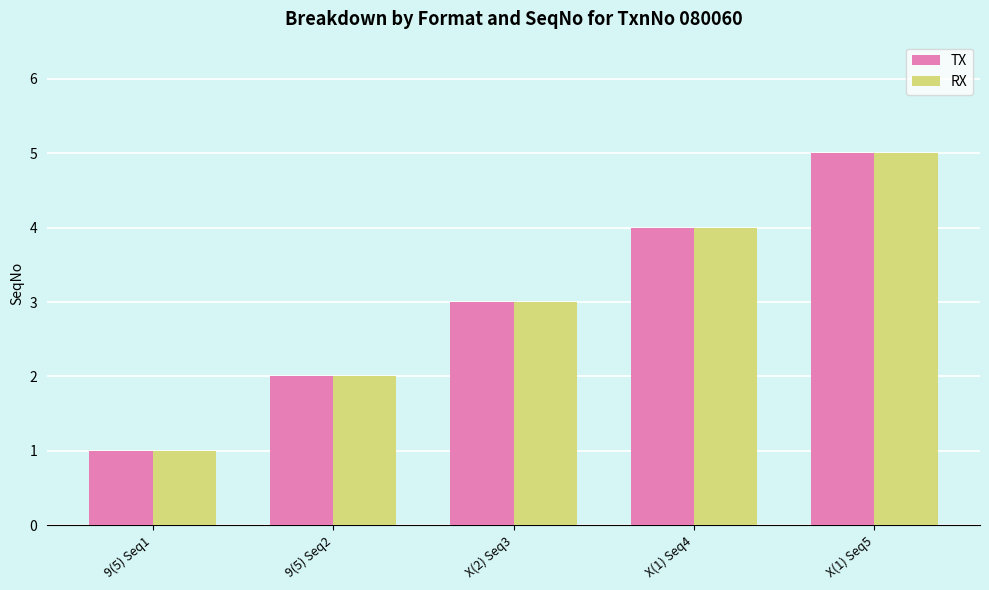

Are the bars grouped side by side (vs. stacked)?

Yes